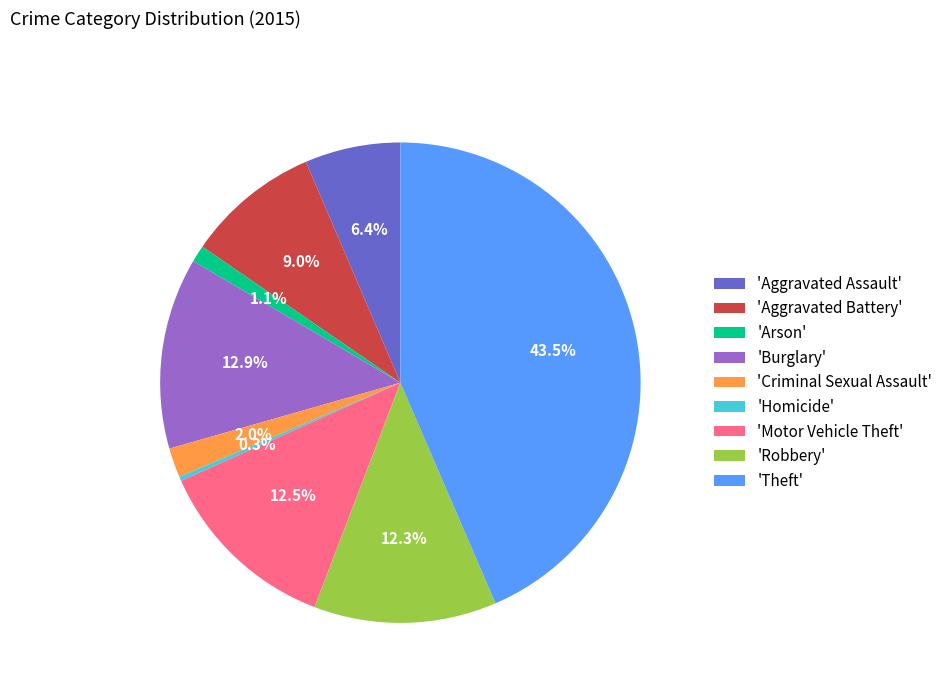

What is the largest slice in the pie chart?

'Theft'